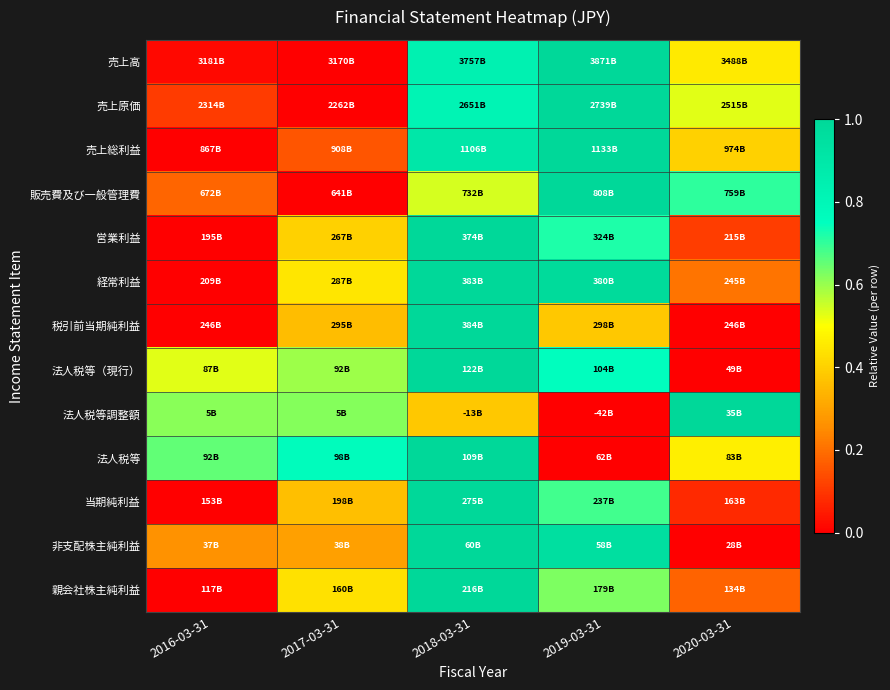

Which series has the widest spread of values?

売上高